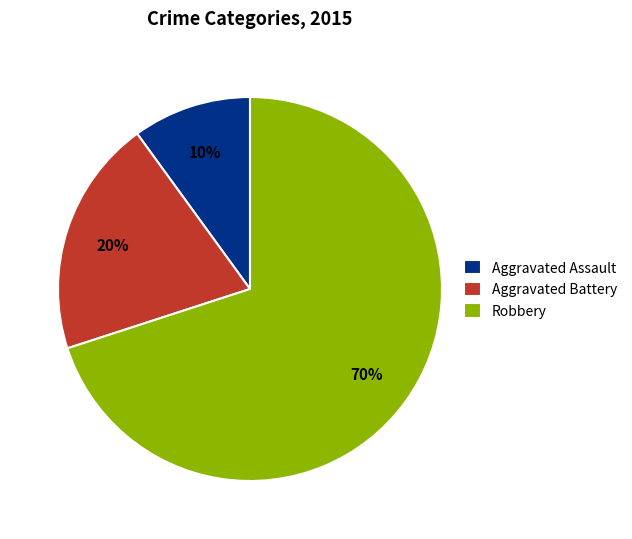

How many segments does this pie chart have?

3